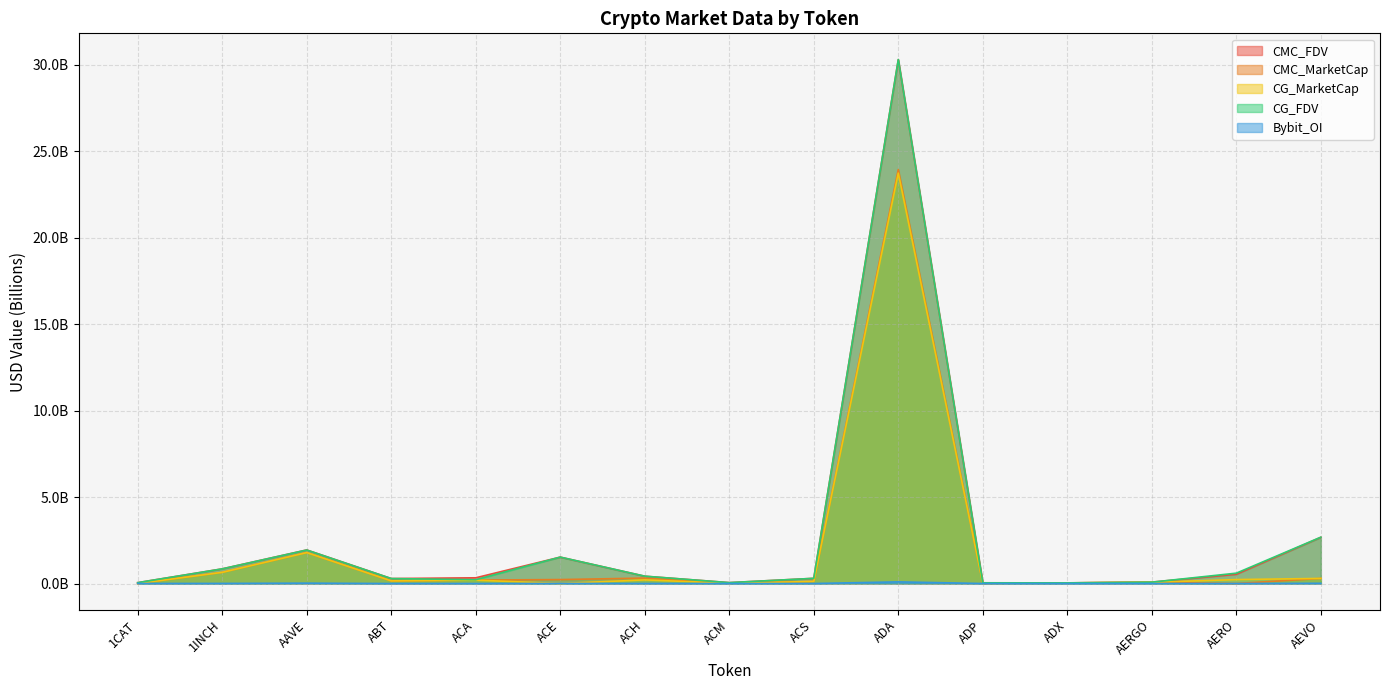

True or false: CMC_MarketCap has more than 1 interior local peaks.

True